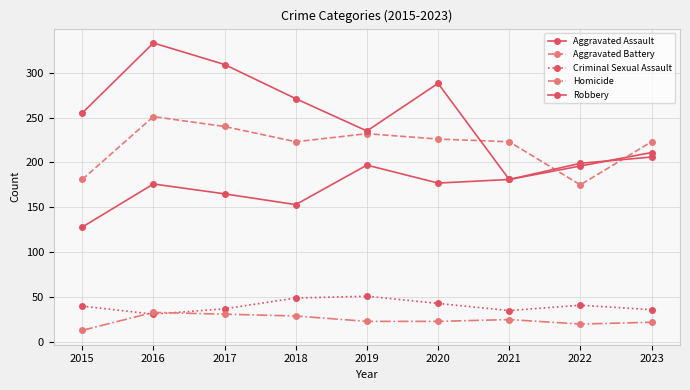

How many interior local peaks does the Aggravated Assault series have?

2